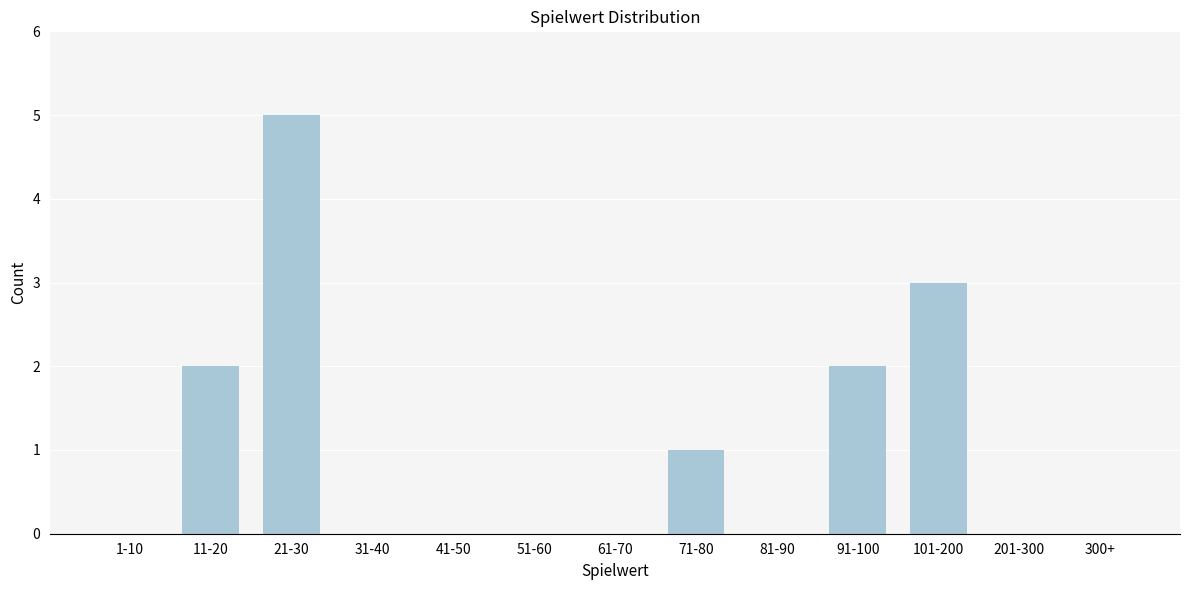

Reading left to right, transcribe all the data shown in this chart.

1-10=0	11-20=2	21-30=5	31-40=0	41-50=0	51-60=0	61-70=0	71-80=1	81-90=0	91-100=2	101-200=3	201-300=0	300+=0